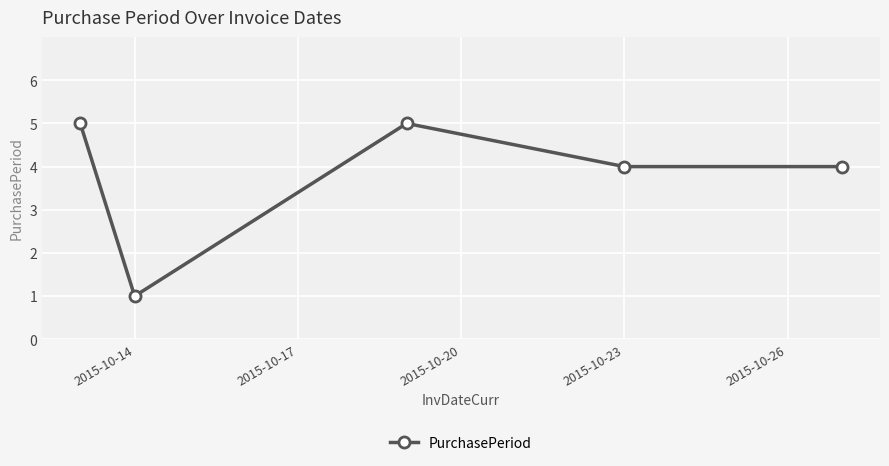

Does the chart have visible grid lines?

Yes